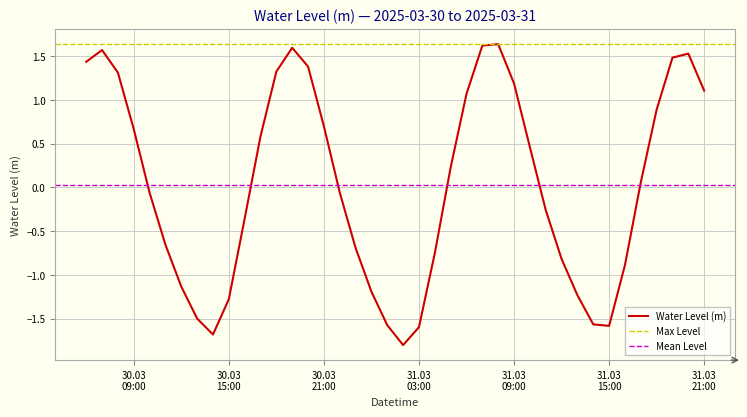

At which label is the value closest to 0?

2025-03-31 17:00:00